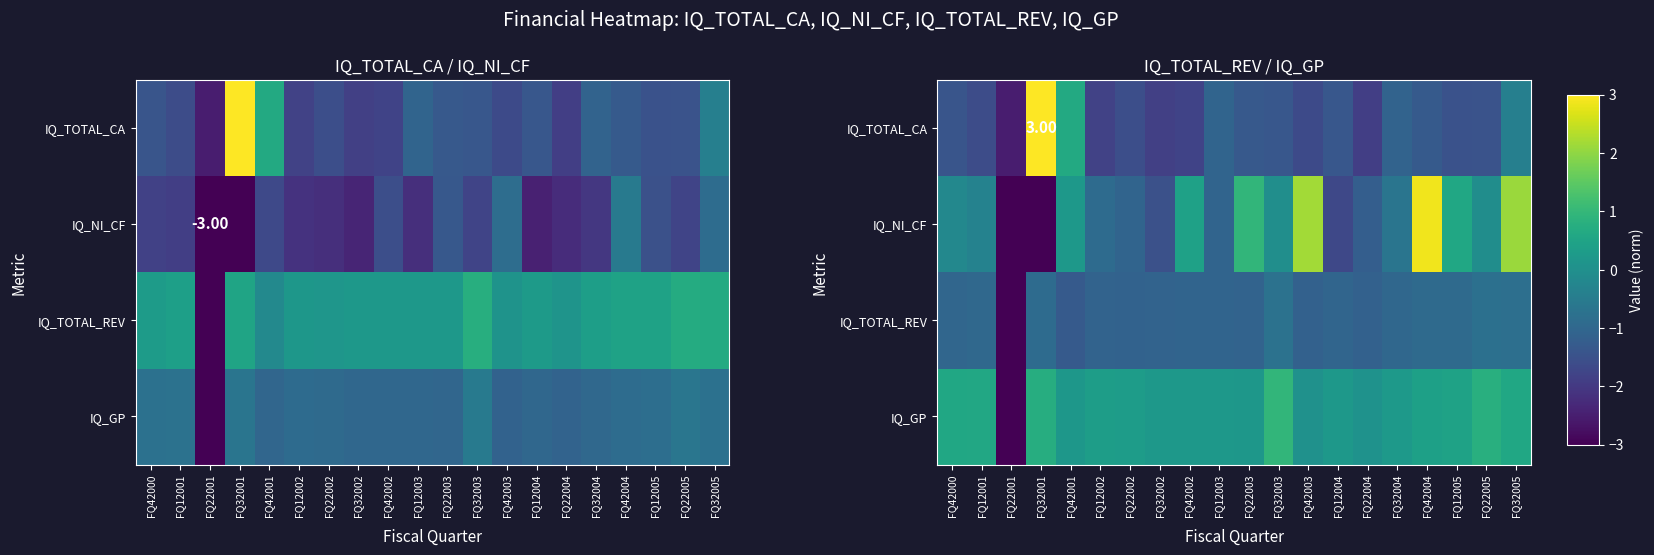

How many categories are shown in the chart?

20